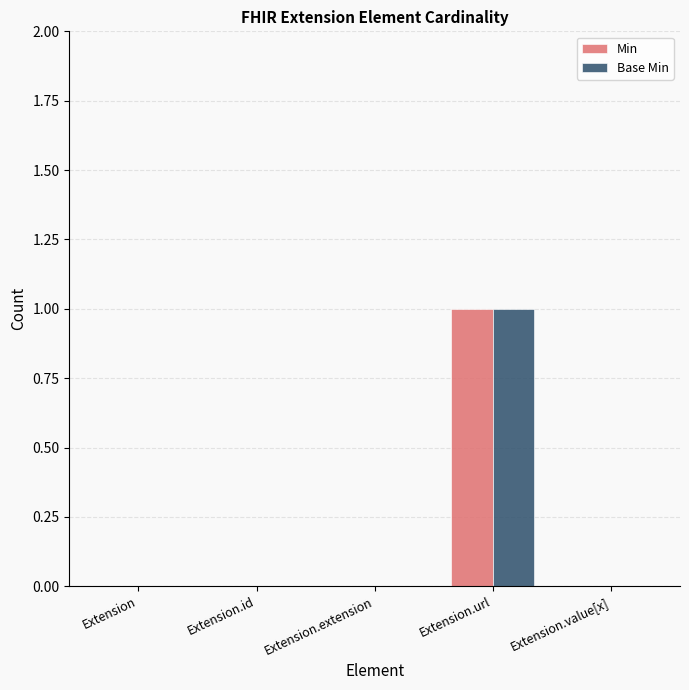

At which category is the sum across all series the highest?

Extension.url